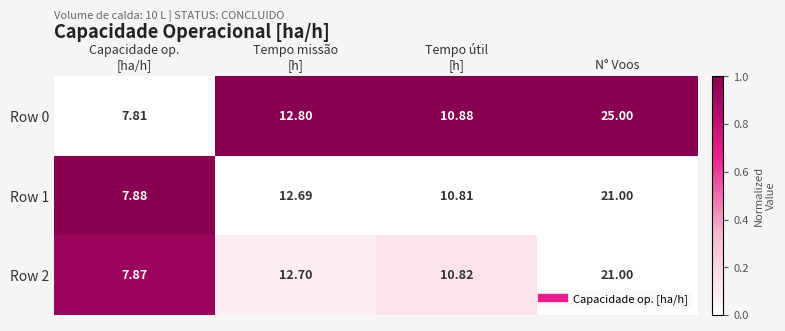

At which category does the chart reach its peak across all series?

N° Voos